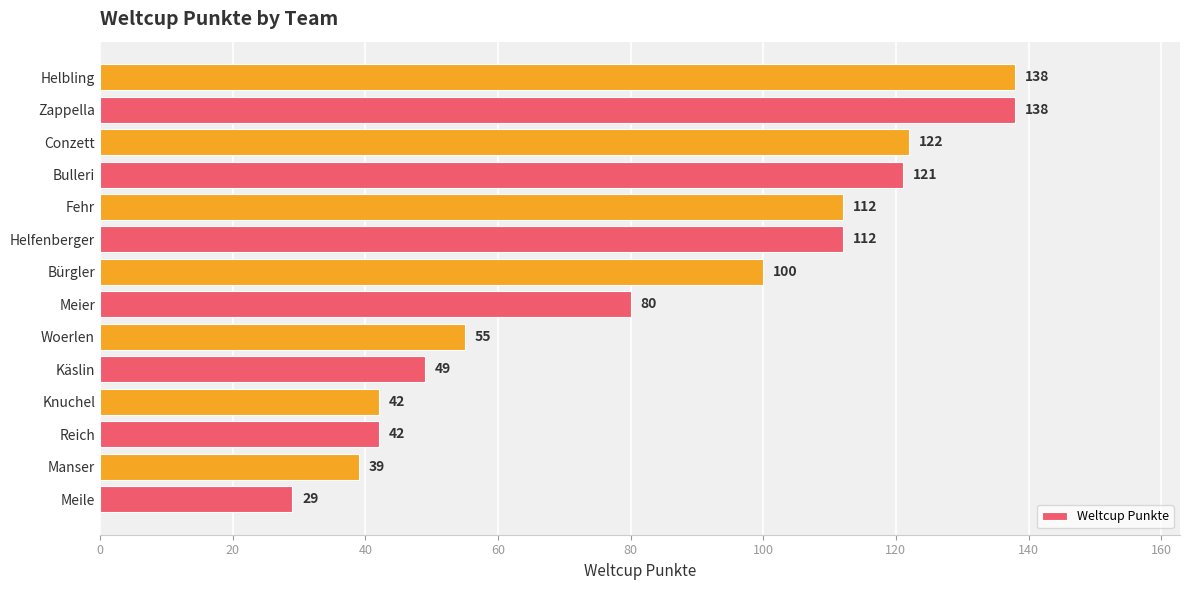

Between Manser and Woerlen, which is larger?

Woerlen